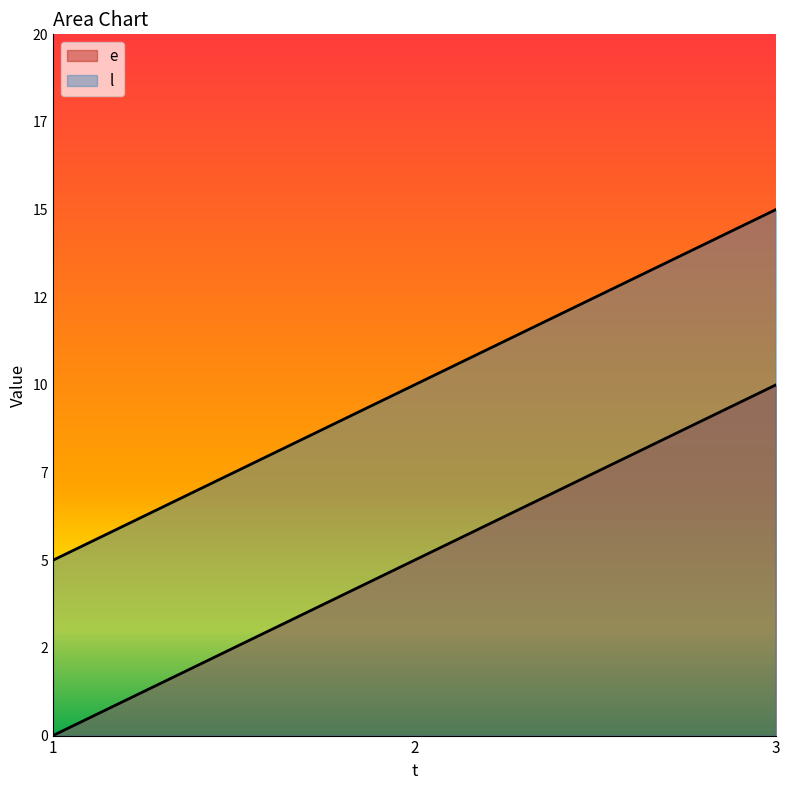

Is the value of l at 2 greater than the value of e at 3?

No